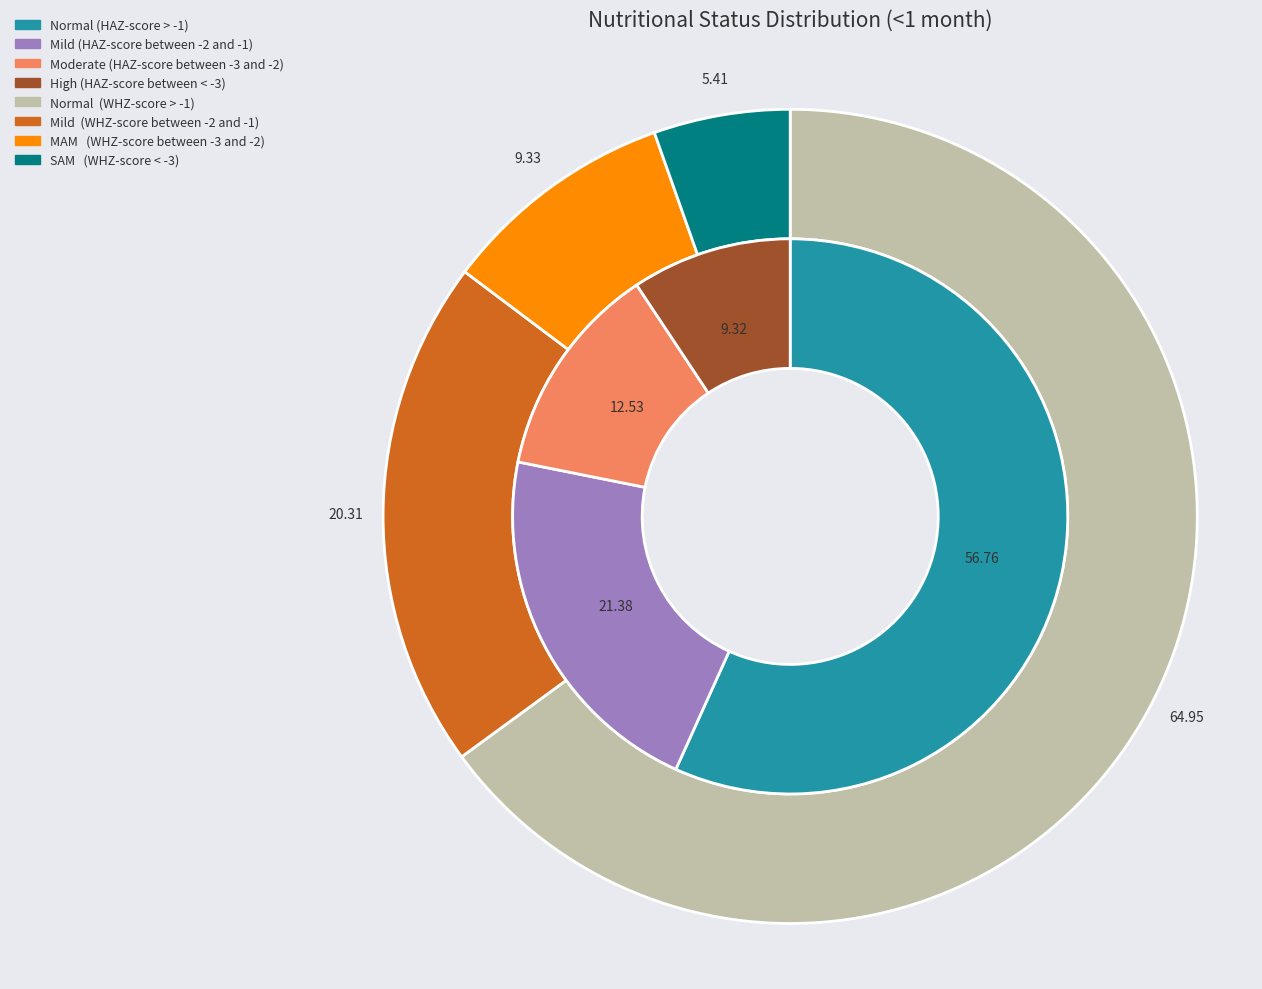

Is there a majority slice in this chart?

Yes